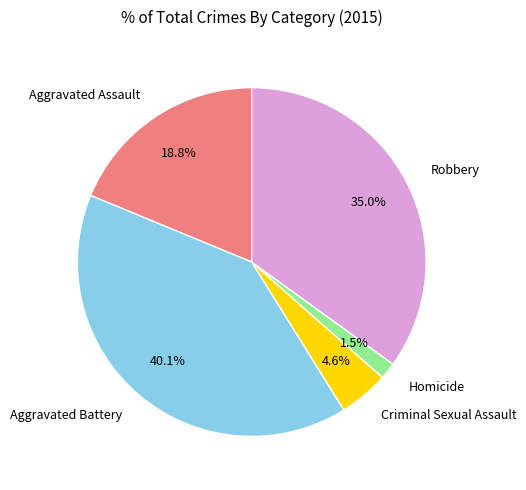

True or false: Criminal Sexual Assault accounts for 17% of the total.

False